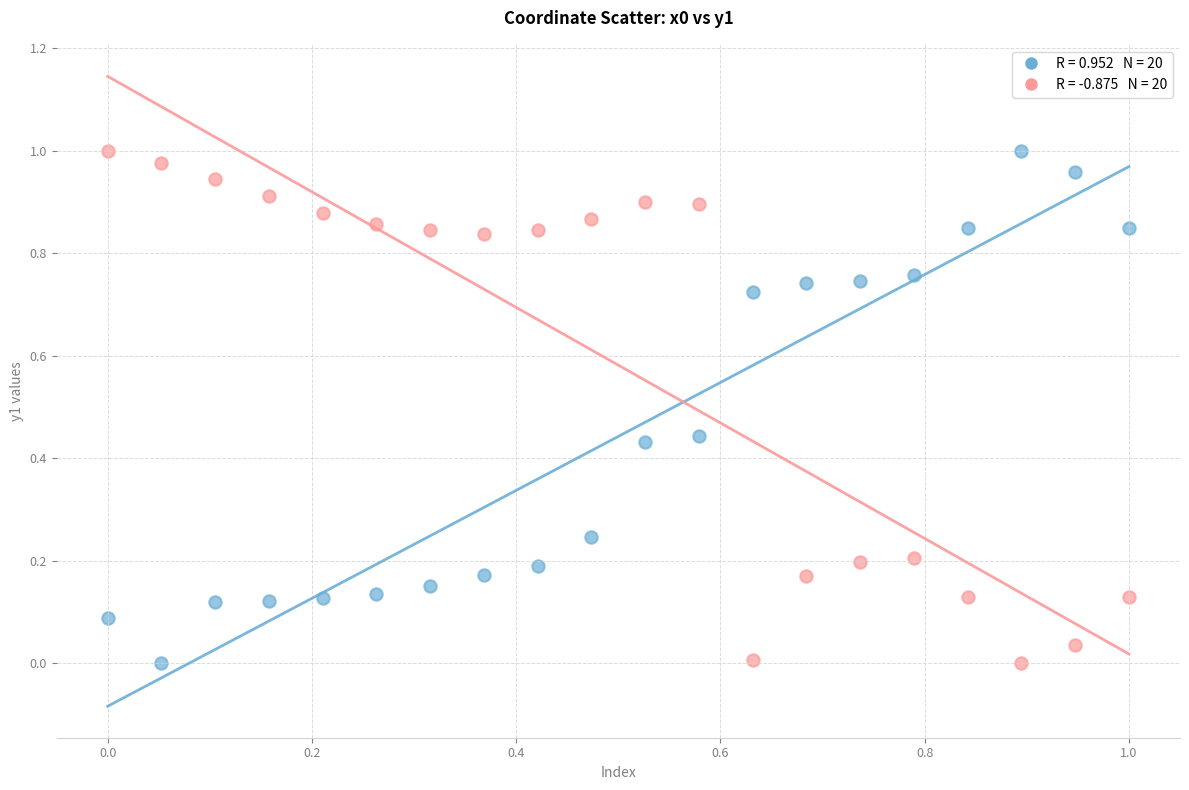

How many points are shown in the scatter plot?

40